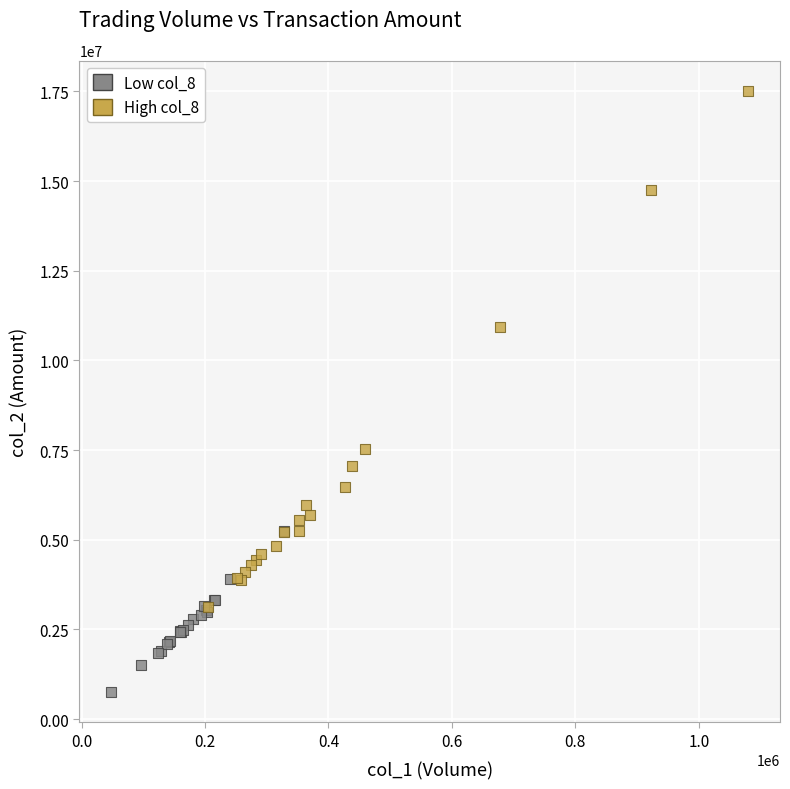

Which series contains the lowest Y value?

Low col_8